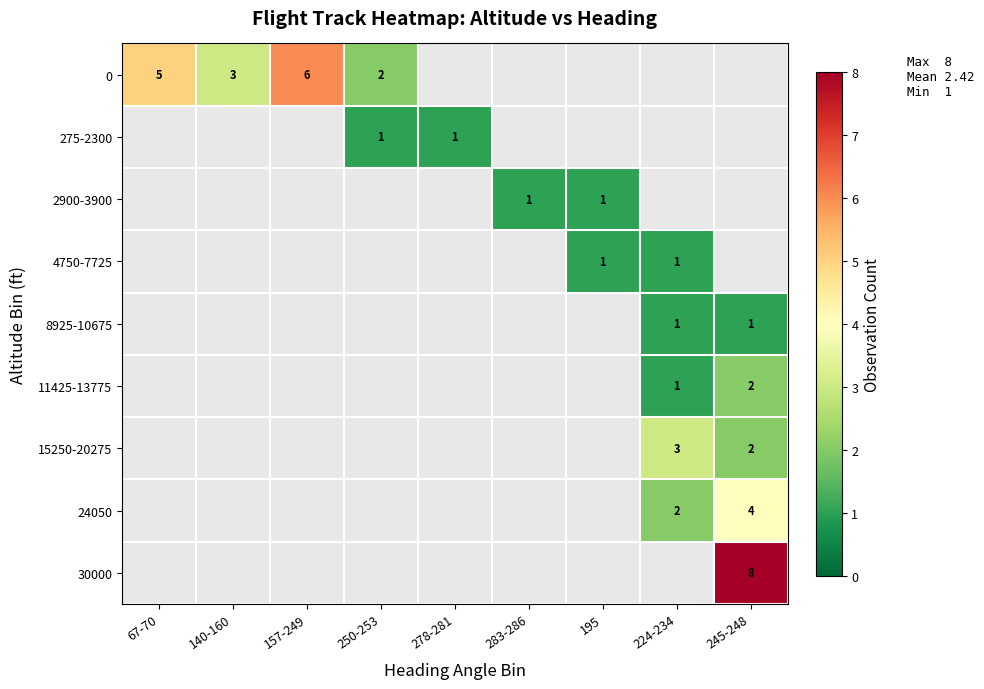

The 15250-20275 series shows 3 at 245-248. True or false?

False